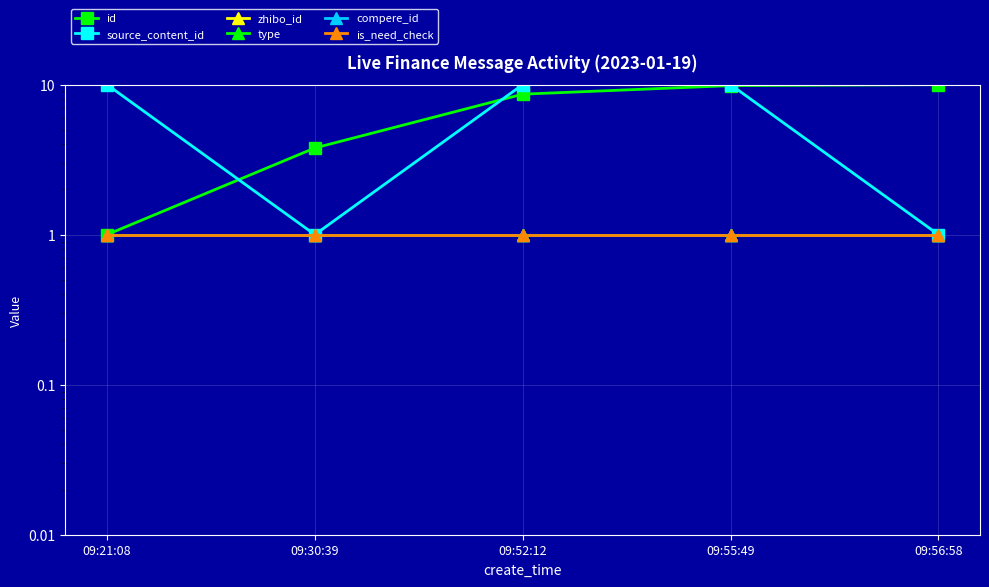

Between 09:30:39 and 09:55:49, which series saw the biggest shift?

source_content_id